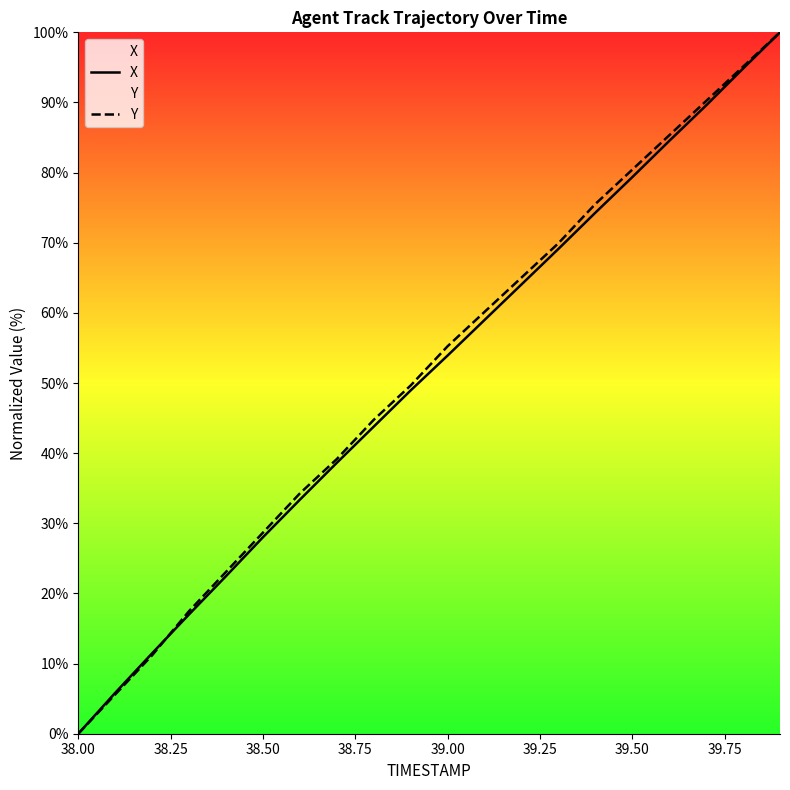

Reading left to right, transcribe all the data shown in this chart.

X: 0.0	5.8	11.5	17.0	22.5	28.0	33.4	38.6	43.8	48.9	53.9	59.0	64.1	69.1	74.3	79.3	84.5	89.6	94.8	100.0
Y: 0.0	5.6	11.2	17.5	23.1	28.7	34.3	39.2	44.8	49.7	55.2	60.1	65.0	69.9	75.5	80.4	85.3	90.2	95.1	100.0